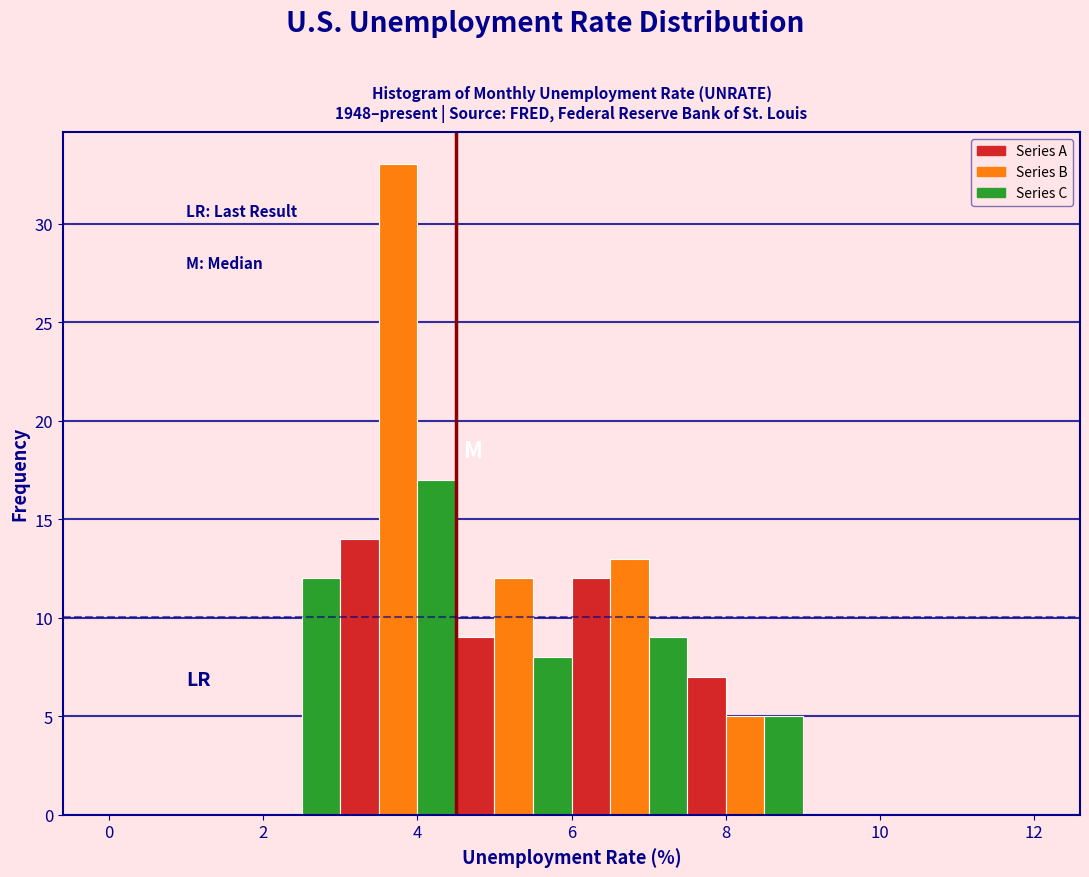

Read against the x-axis, roughly where is the centre of the tallest bar?

3.8